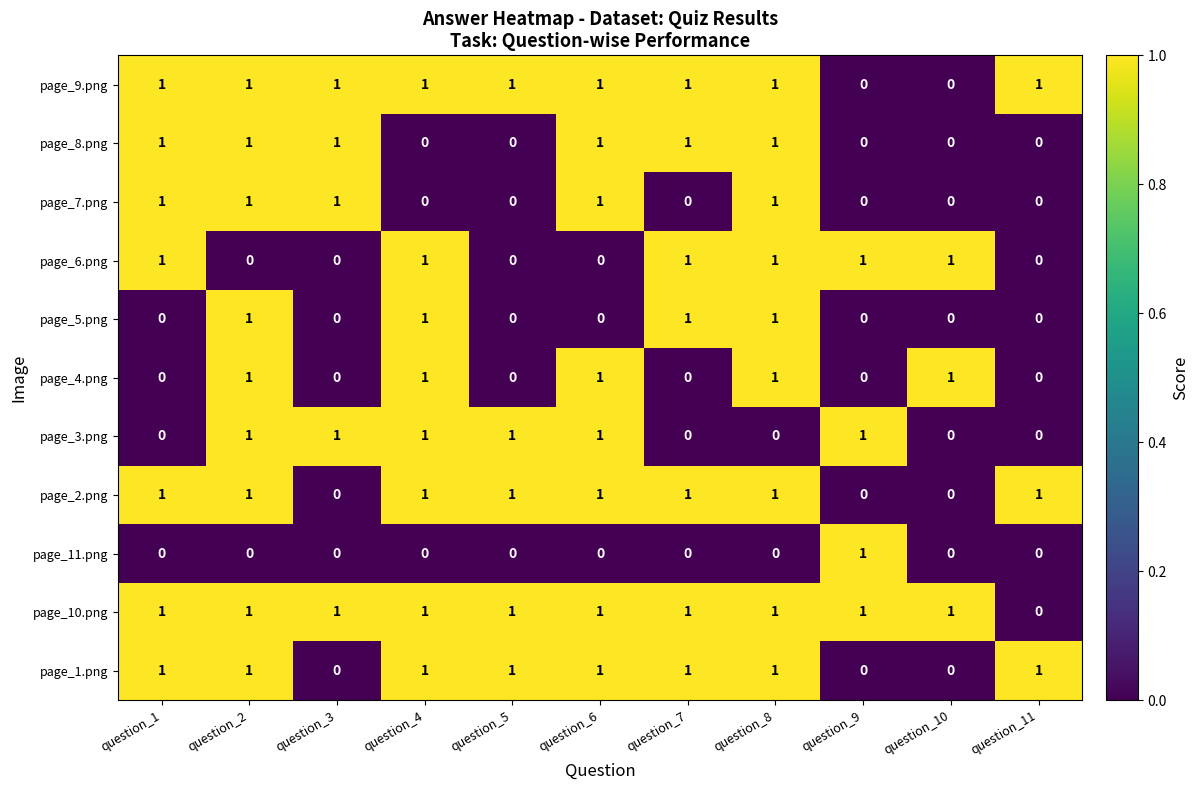

The page_9.png series shows 1 at question_1. True or false?

True